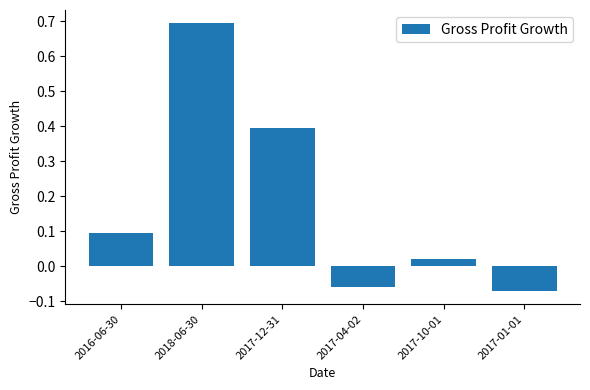

Is it true that the value at 2017-12-31 is 0.4?

True